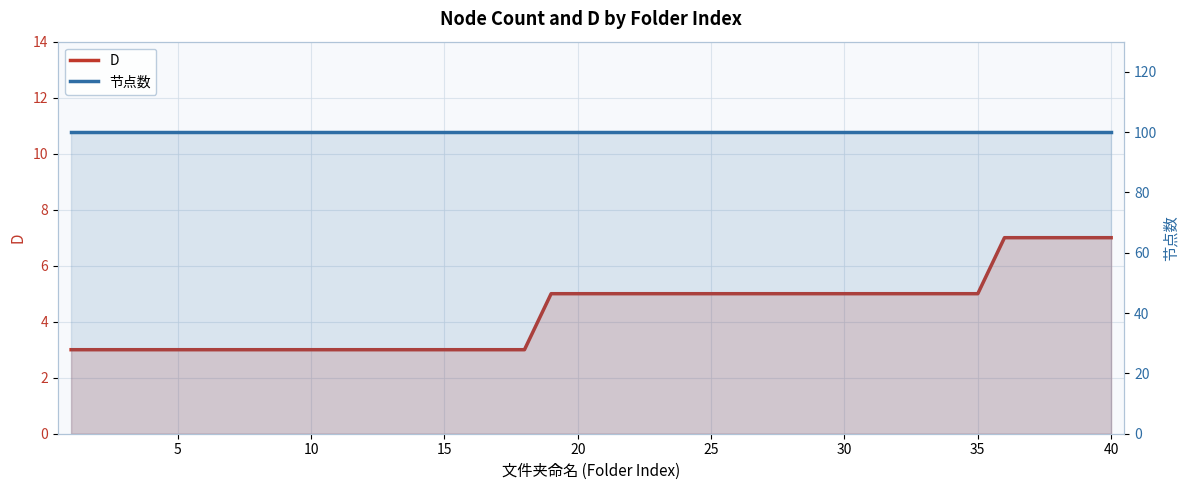

Reading left to right, transcribe all the data shown in this chart.

D: 3	3	3	3	3	3	3	3	3	3	3	3	3	3	3	3	3	3	5	5	5	5	5	5	5	5	5	5	5	5	5	5	5	5	5	7	7	7	7	7
节点数: 100	100	100	100	100	100	100	100	100	100	100	100	100	100	100	100	100	100	100	100	100	100	100	100	100	100	100	100	100	100	100	100	100	100	100	100	100	100	100	100